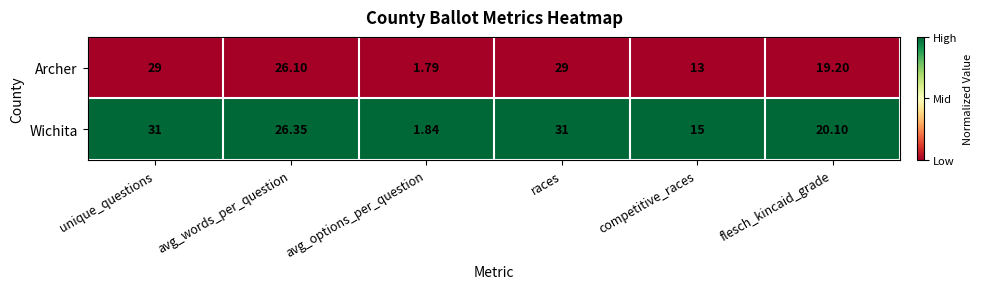

Which series has the largest total across all categories?

Wichita